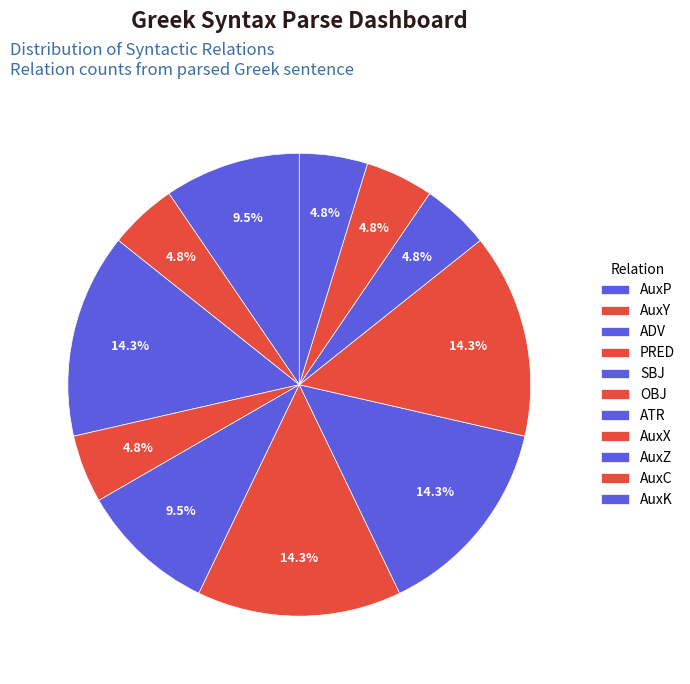

The AuxZ slice represents 5% of the pie. True or false?

True